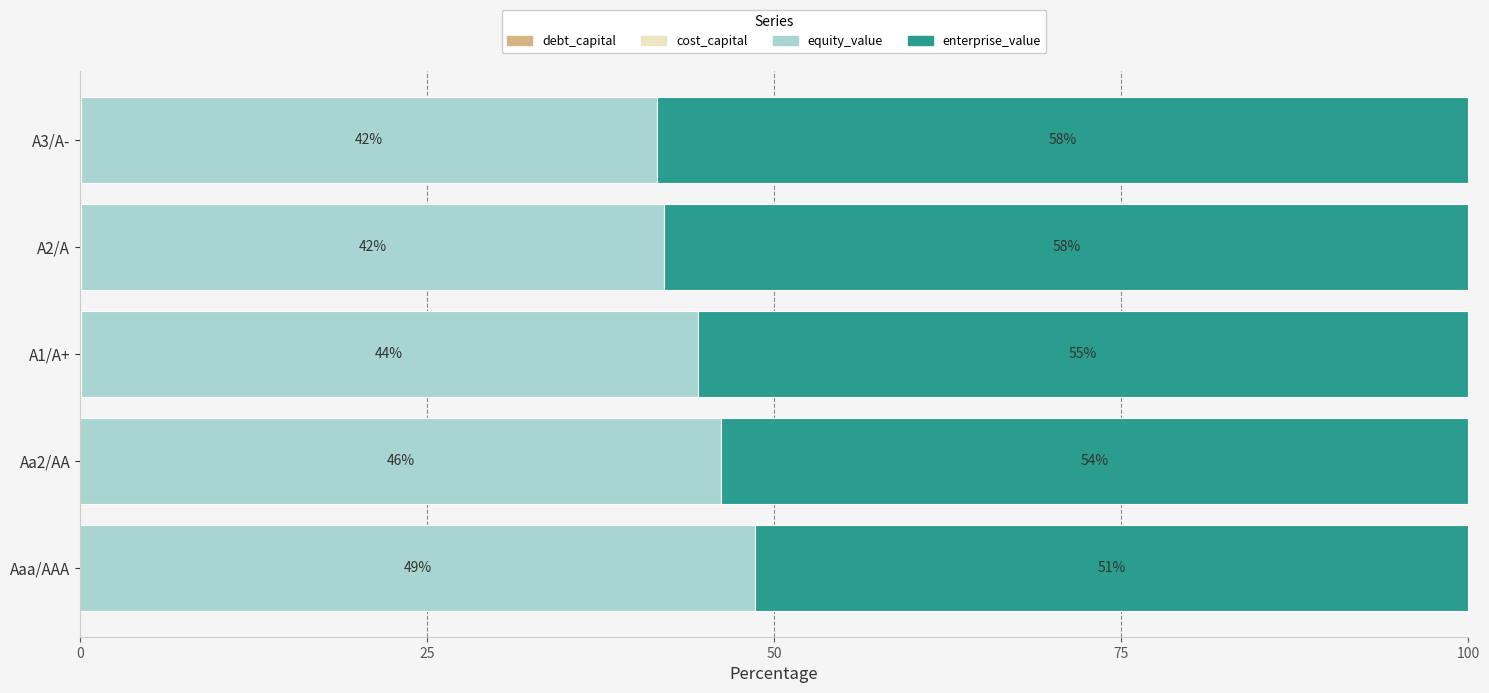

What is the total value across all series at Aa2/AA?

100.0